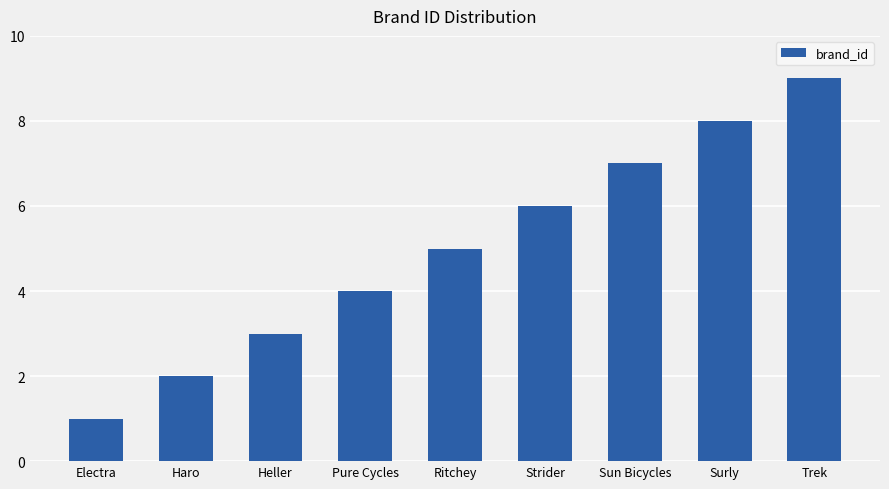

What position from the left is Pure Cycles?

4